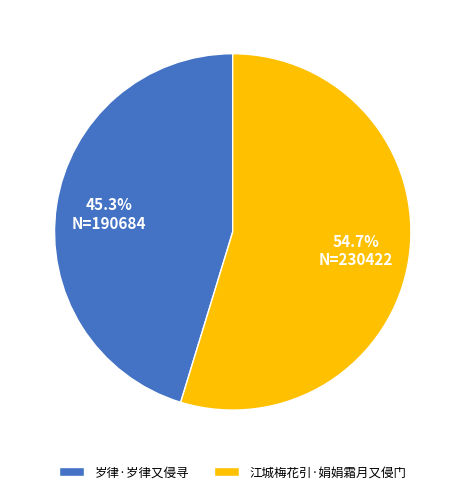

To the nearest percent, what is the average slice percentage?

50%